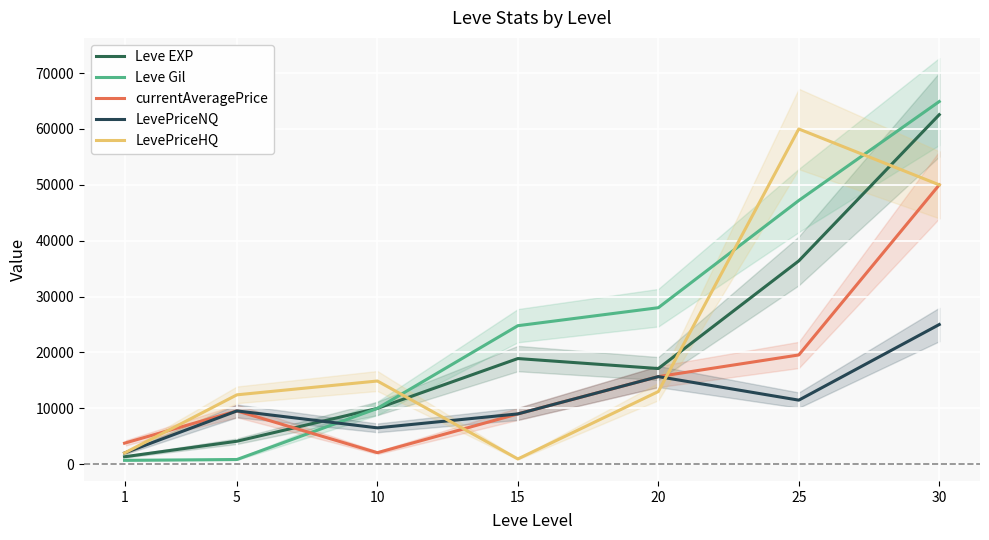

What is the difference between the maximum and minimum values in the LevePriceNQ series?

22998